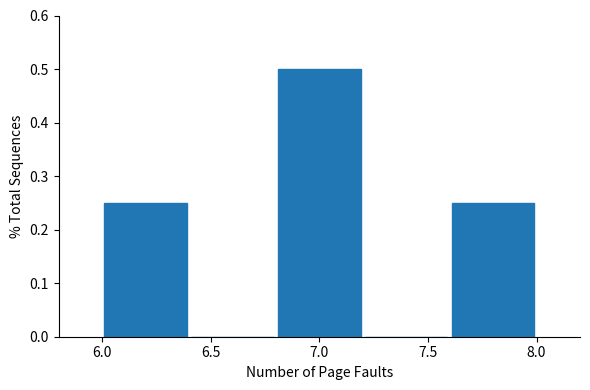

Reading left to right, transcribe this chart: for each bar, give the range it covers on the x-axis and its height. The values are not printed on the chart, so give them approximately, as read against the axis.

6.0 to 6.4: 0.25
6.4 to 6.8: 0
6.8 to 7.2: 0.50
7.2 to 7.6: 0
7.6 to 8.0: 0.25